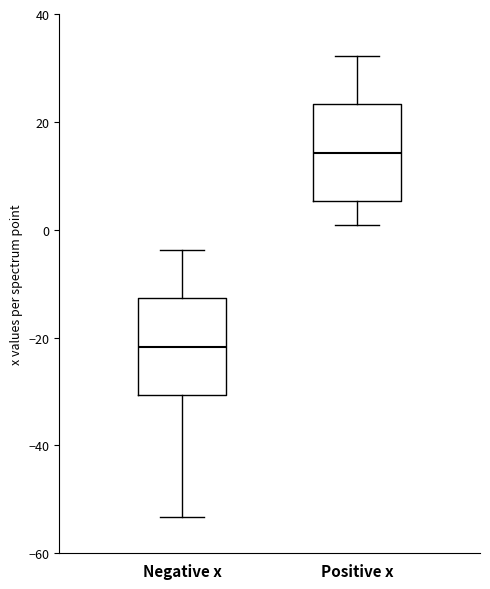

Where does the upper whisker of the box for Positive x end on the y-axis? The values are not printed on the chart, so give them approximately, as read against the axis.

32